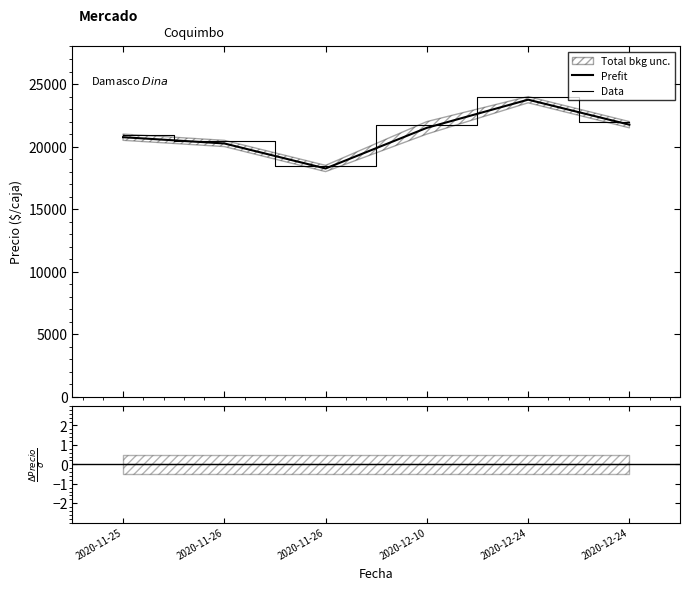

Read the Prefit value at 2020-11-25.

20750